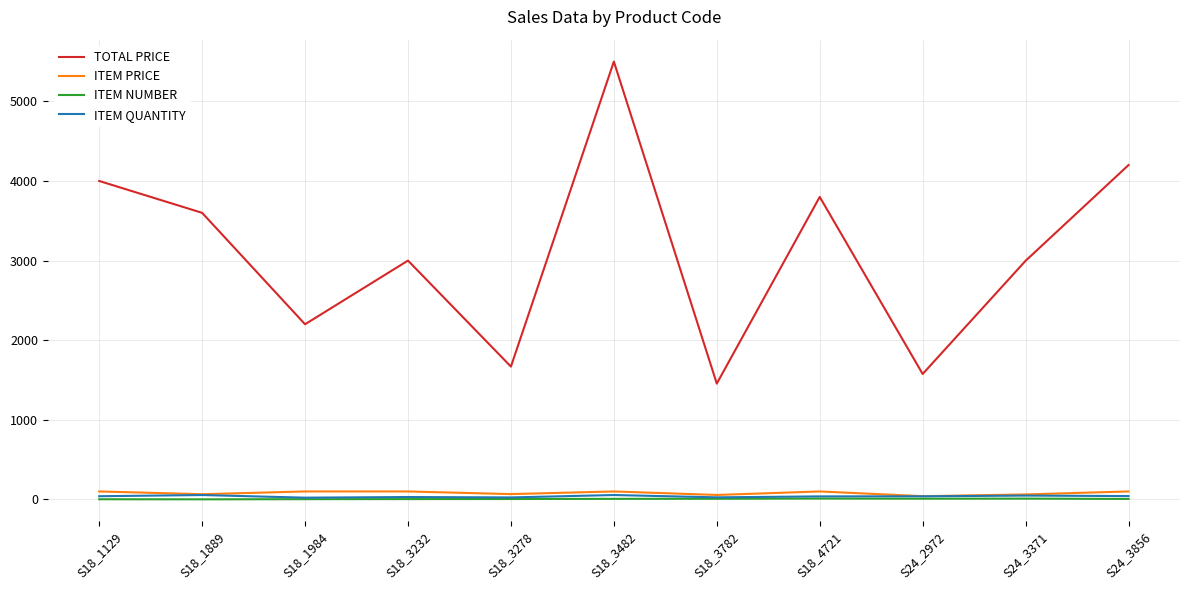

Is the value of ITEM PRICE at S18_1984 greater than the value of ITEM NUMBER at S24_2972?

Yes